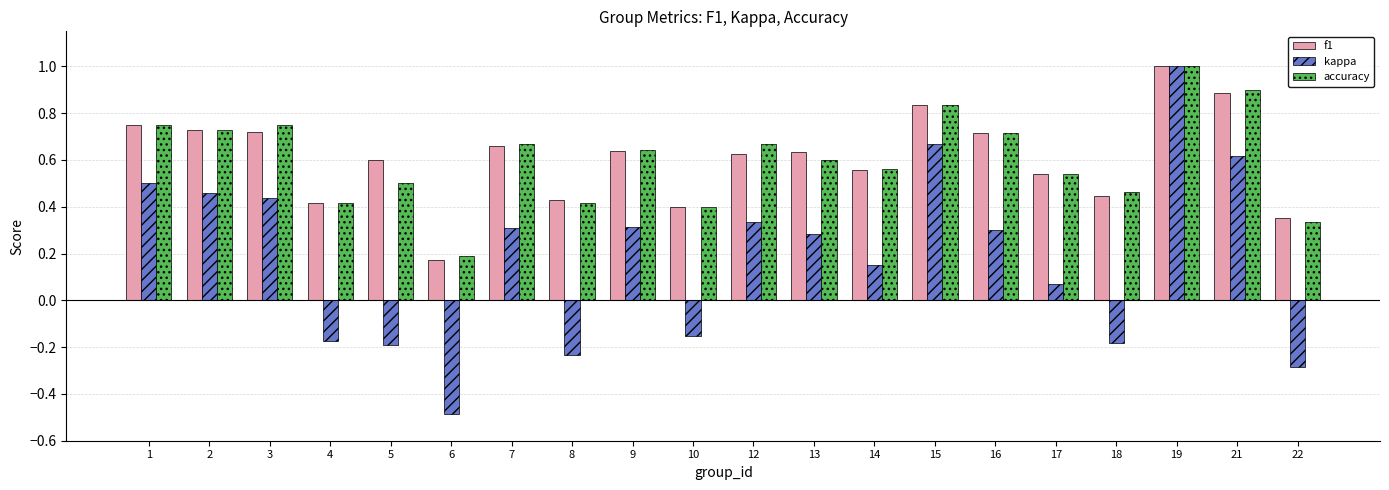

How many bars are there in each group?

3